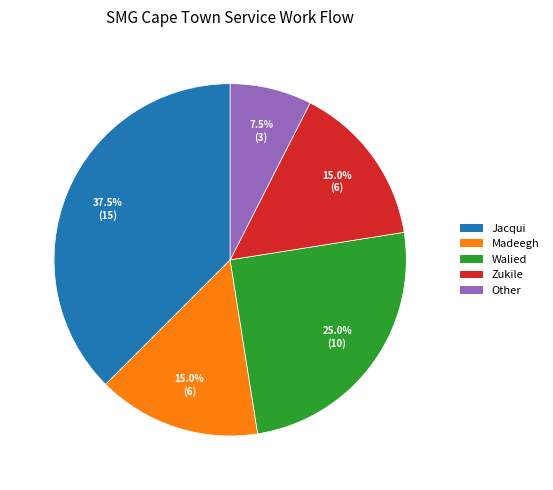

Which has a higher value, Walied or Jacqui?

Jacqui